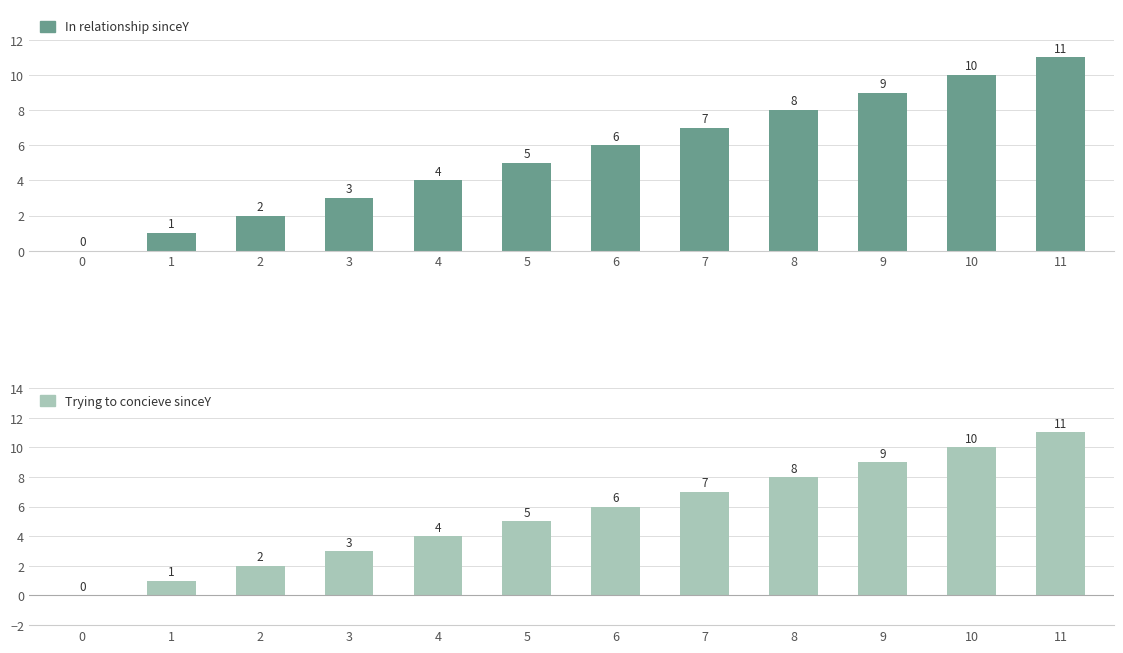

What value does the Trying to concieve sinceY series have at 7, to the nearest 5?

5